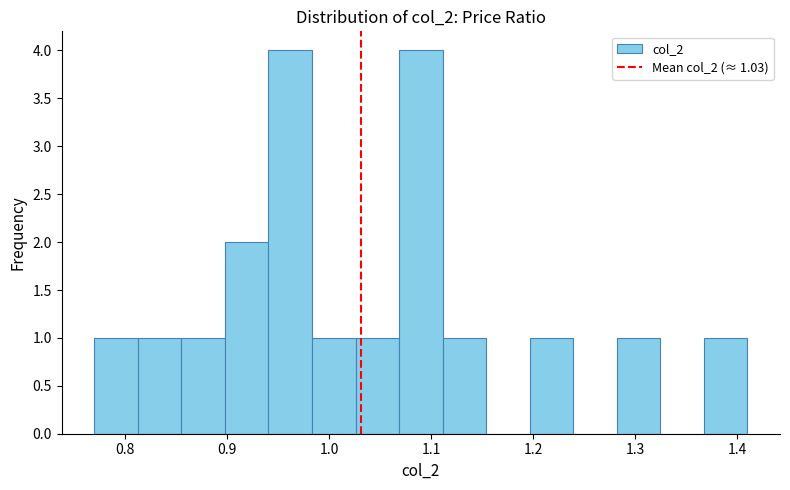

How tall is the bar that spans 1.37 to 1.41 on the x-axis? Neither the bar edges nor the heights are printed on the chart, so give them approximately, as read against the axes.

1